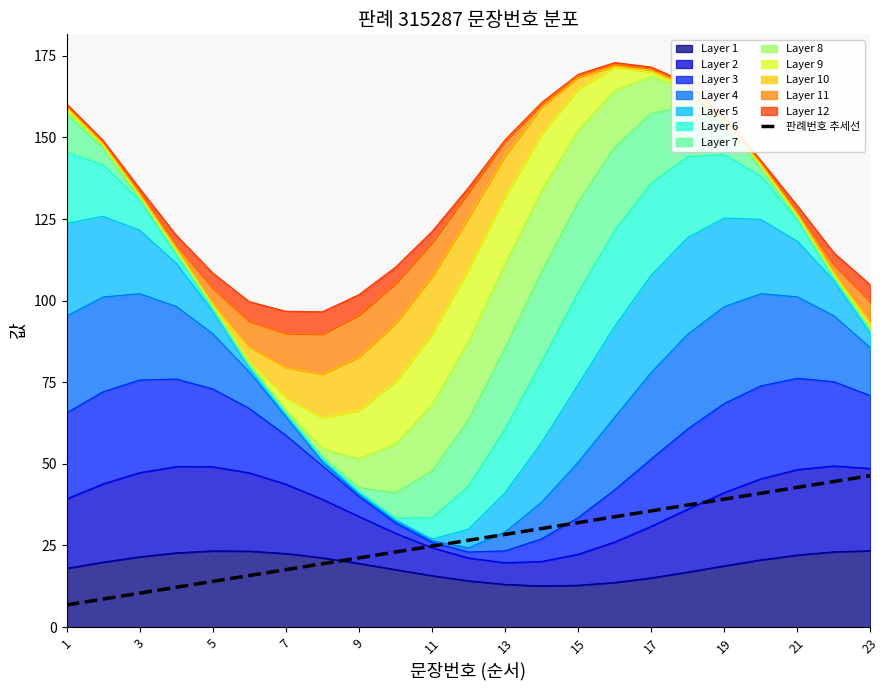

Between 19 and 17, which is larger?

19